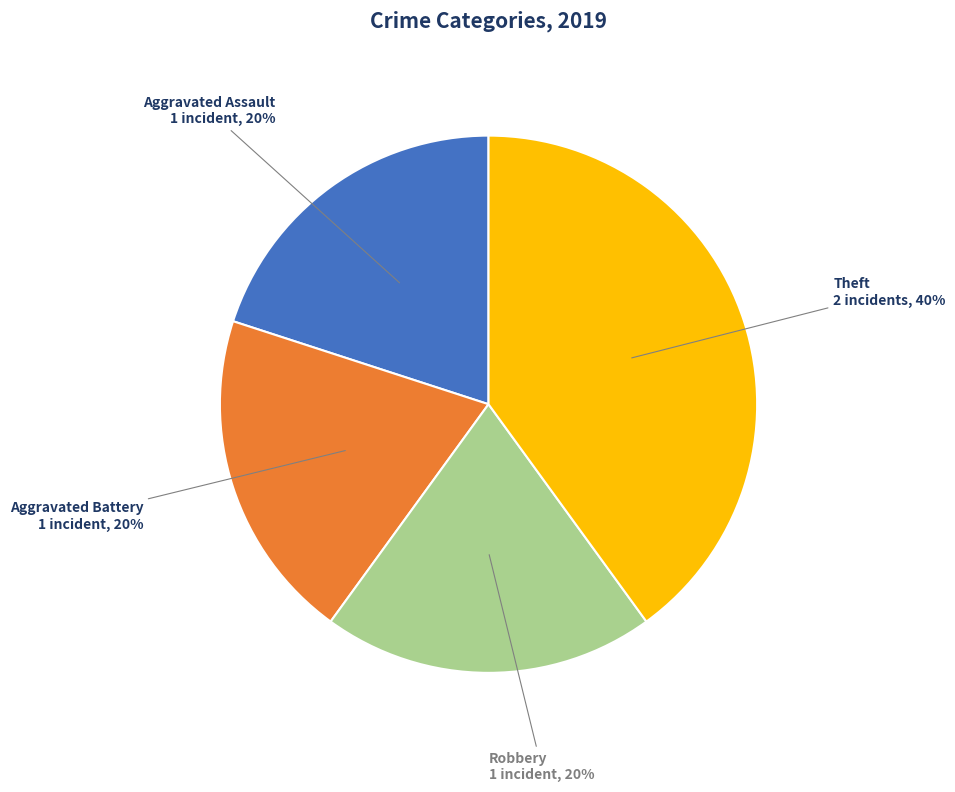

To the nearest percent, what is the average slice percentage?

25%